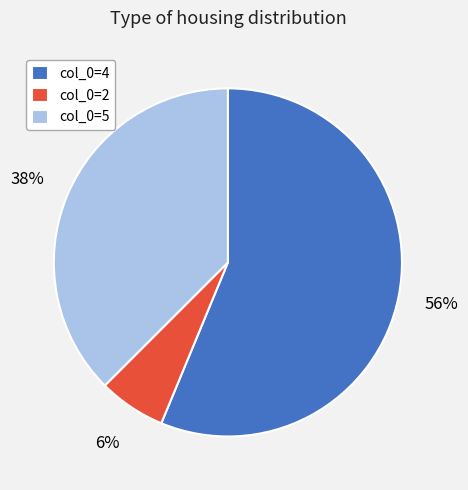

Which slice is the largest?

col_0=4